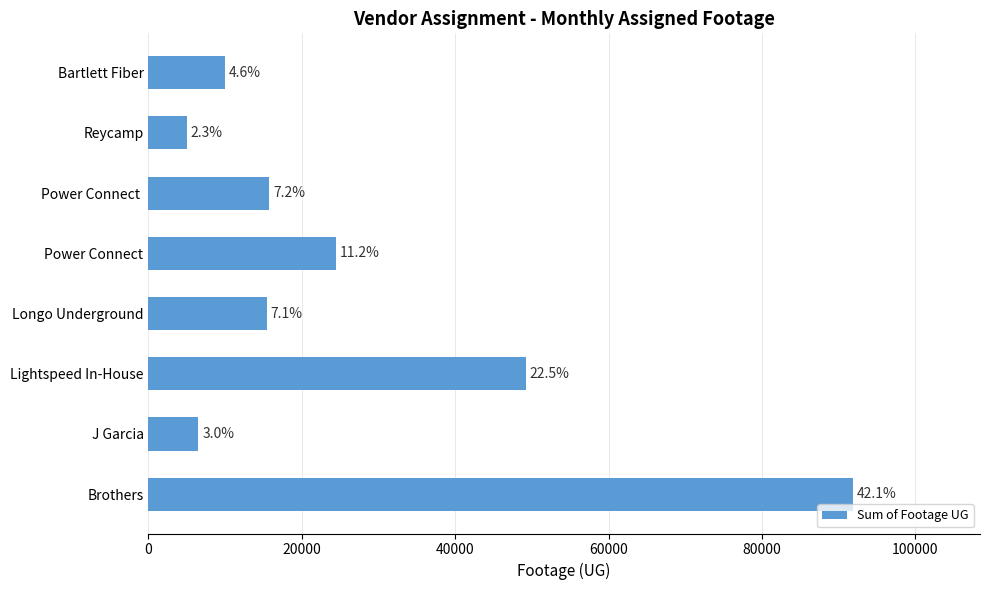

Are the bars horizontal?

Yes